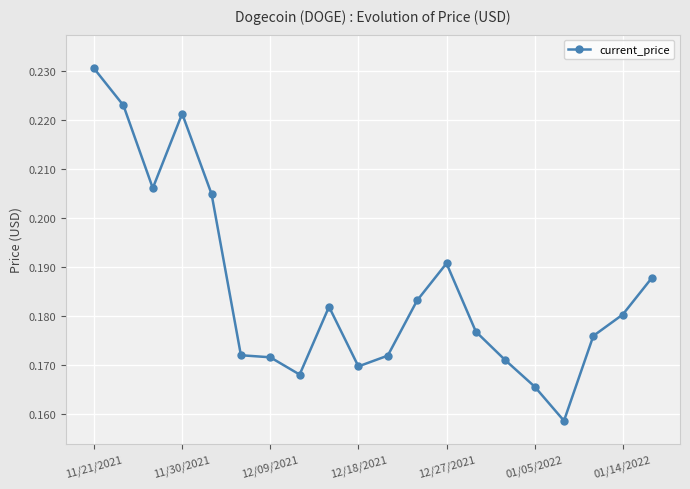

Count the values in the range 0 to 1.

20